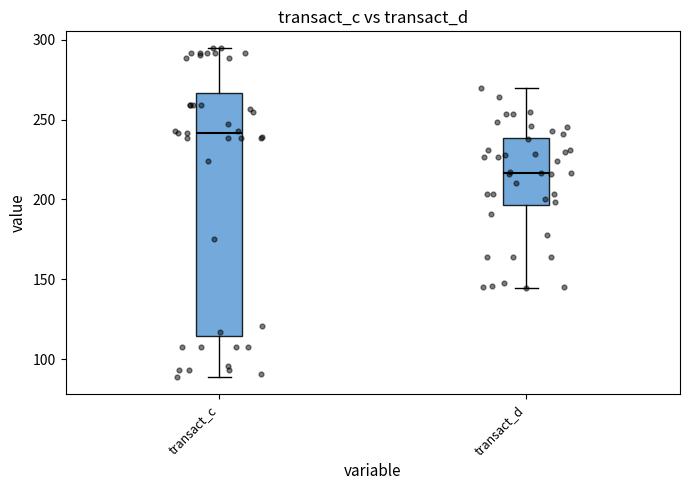

Where does the upper whisker of the box for transact_d end on the y-axis? The values are not printed on the chart, so give them approximately, as read against the axis.

270